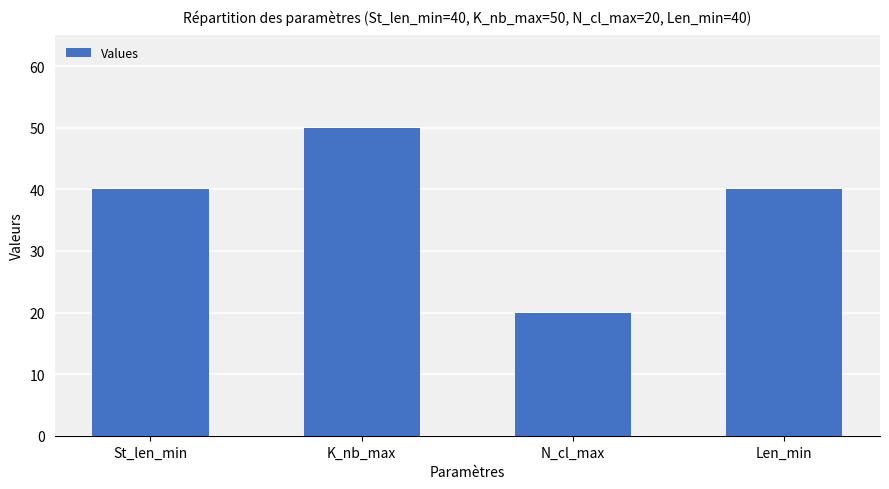

True or false: the data shows 40 at Len_min.

True